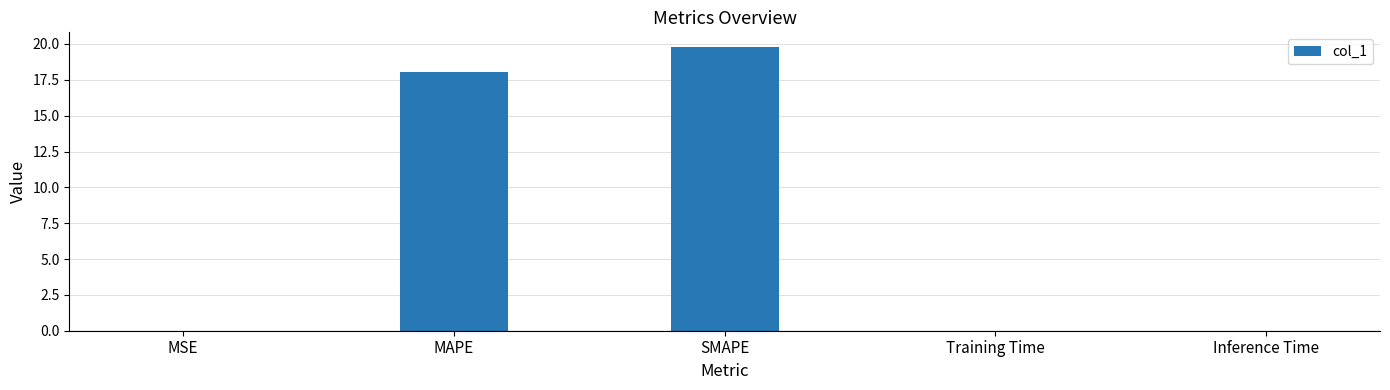

What is the greatest value displayed?

19.8